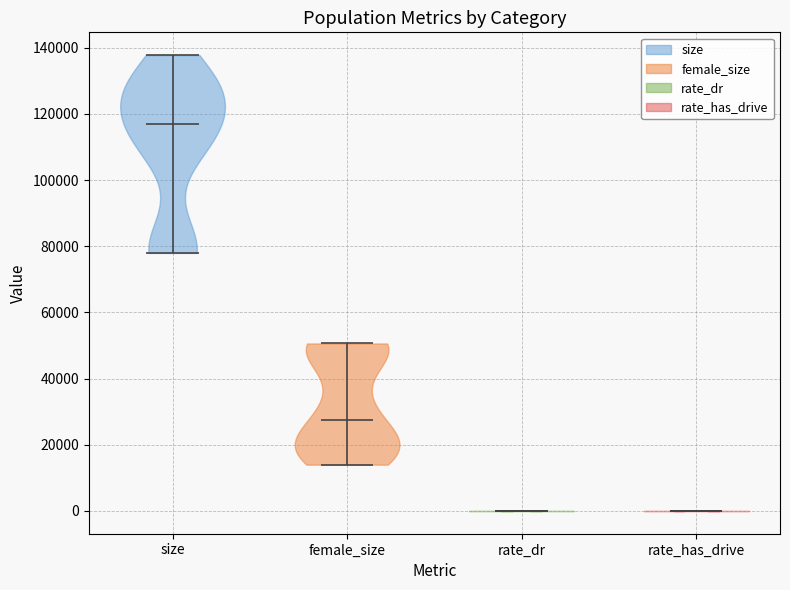

Reading left to right, read every violin against the y-axis: where its median line is, and the lowest and highest points it reaches. The values are not printed on the chart, so give them approximately, as read against the axis.

size: median line 118000, lowest point 78000, highest point 138000
female_size: median line 28000, lowest point 14000, highest point 50000
rate_dr: median line 0, lowest point 0, highest point 0
rate_has_drive: median line 0, lowest point 0, highest point 0